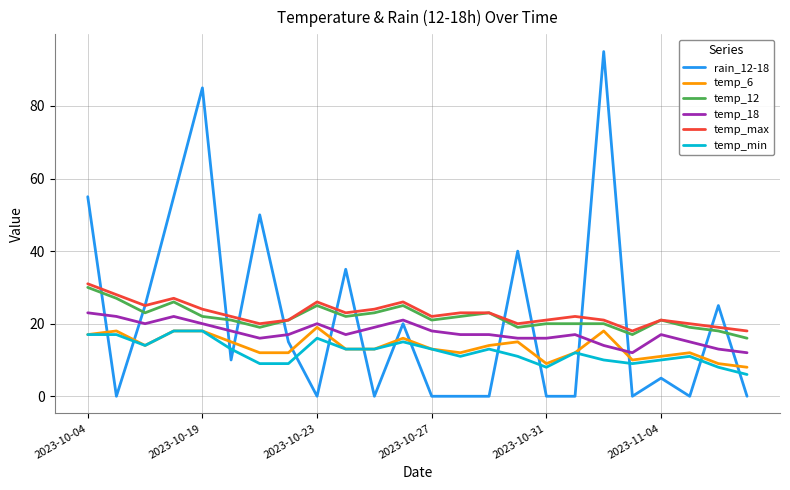

Which series has the largest range (max minus min)?

rain_12-18